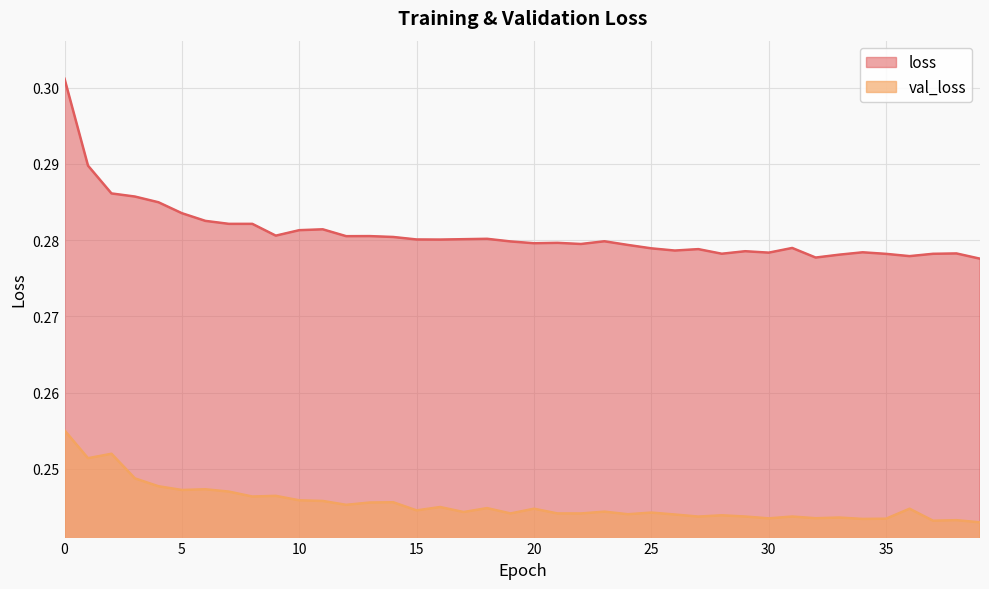

What is the average value of the loss series?

0.3